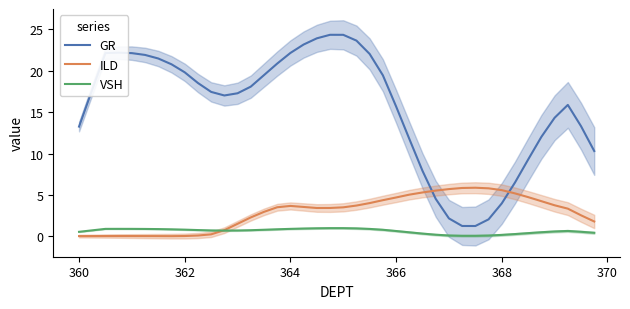

True or false: GR and VSH cross at least once.

False